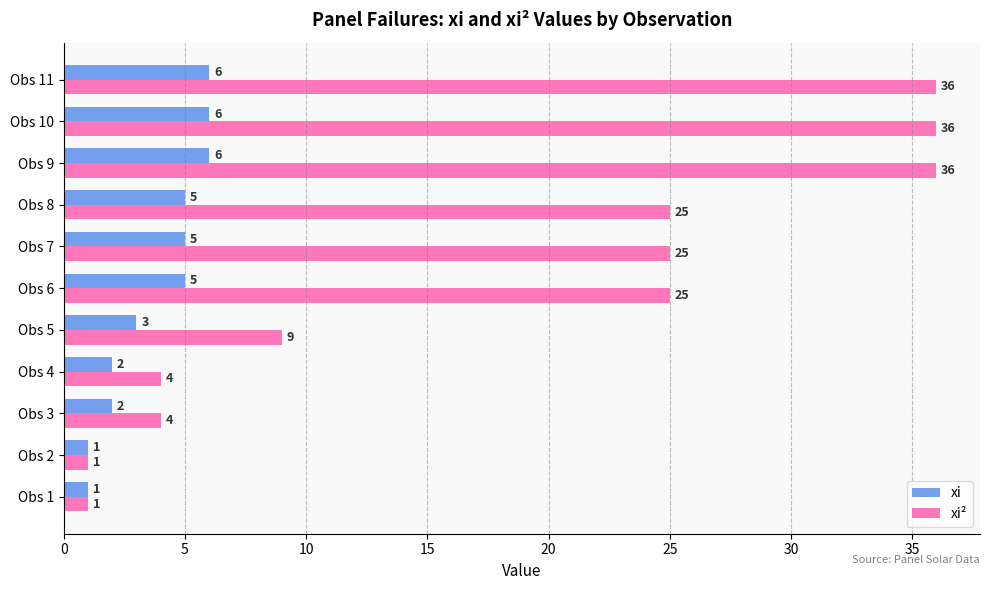

Is it true that xi equals 2 at Obs 4?

True